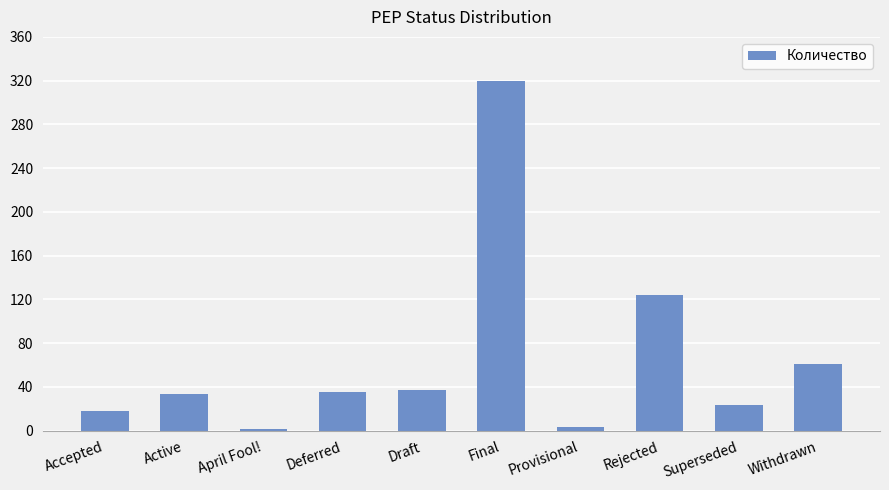

Which label corresponds to the largest value in the chart?

Final